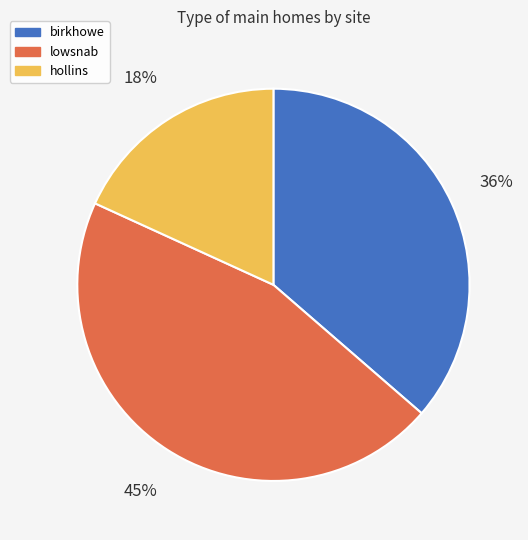

Between lowsnab and hollins, which is larger?

lowsnab